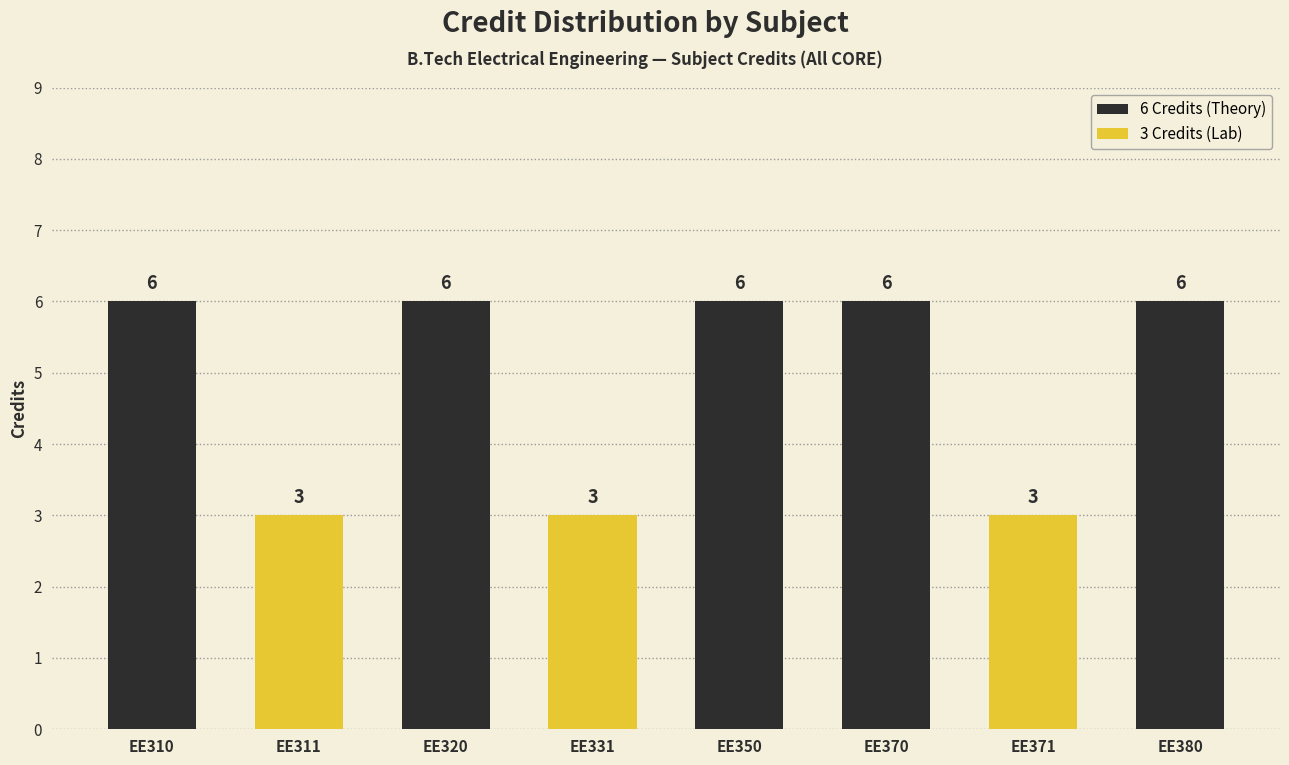

Reading left to right, transcribe all the data shown in this chart.

EE310=6	EE311=3	EE320=6	EE331=3	EE350=6	EE370=6	EE371=3	EE380=6